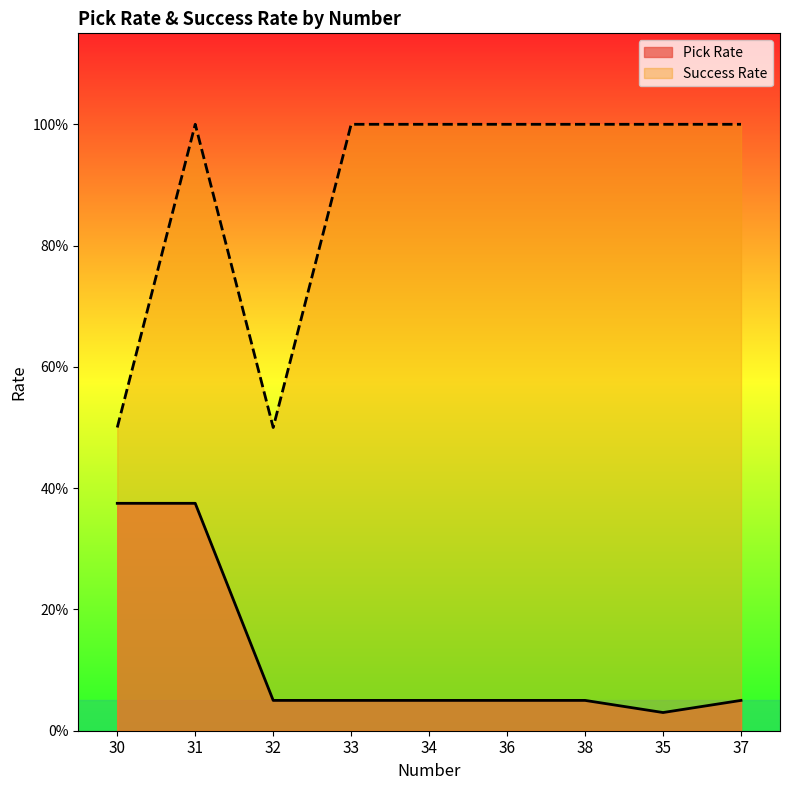

At which category is the sum across all series the highest?

31